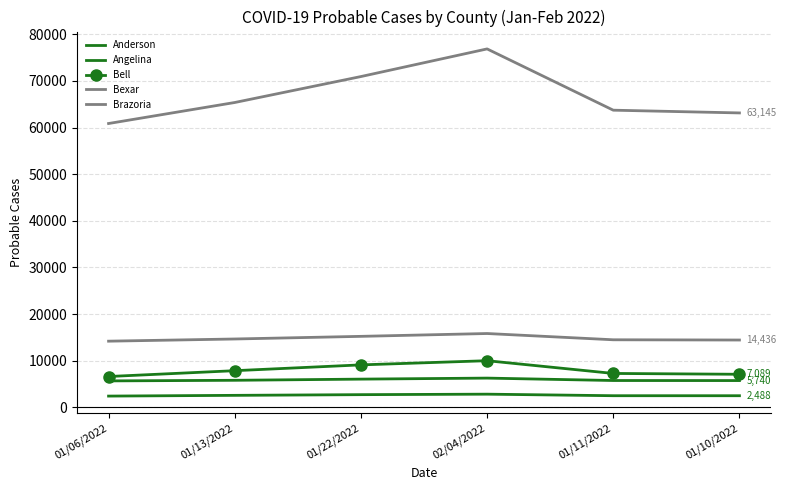

The value of Anderson at 01/06/2022 is 1373. True or false?

False